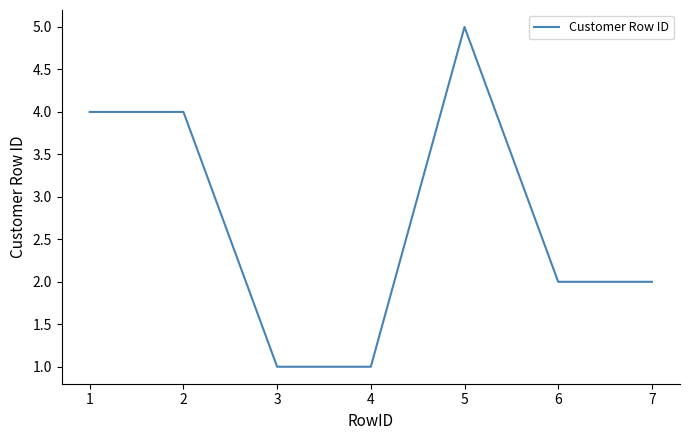

Approximately how many times larger is the value at 5 compared to 7?

2.5